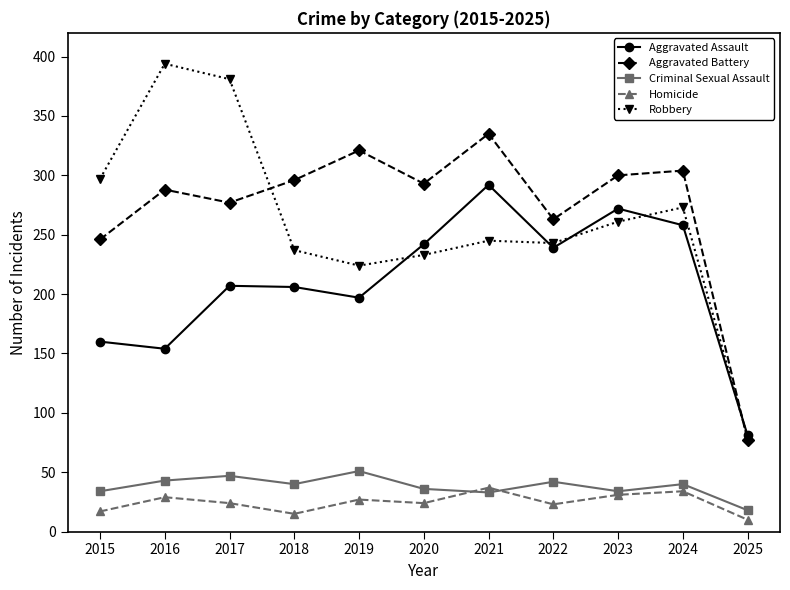

List the series in order of their peak value, highest first.

Robbery, Aggravated Battery, Aggravated Assault, Criminal Sexual Assault, Homicide